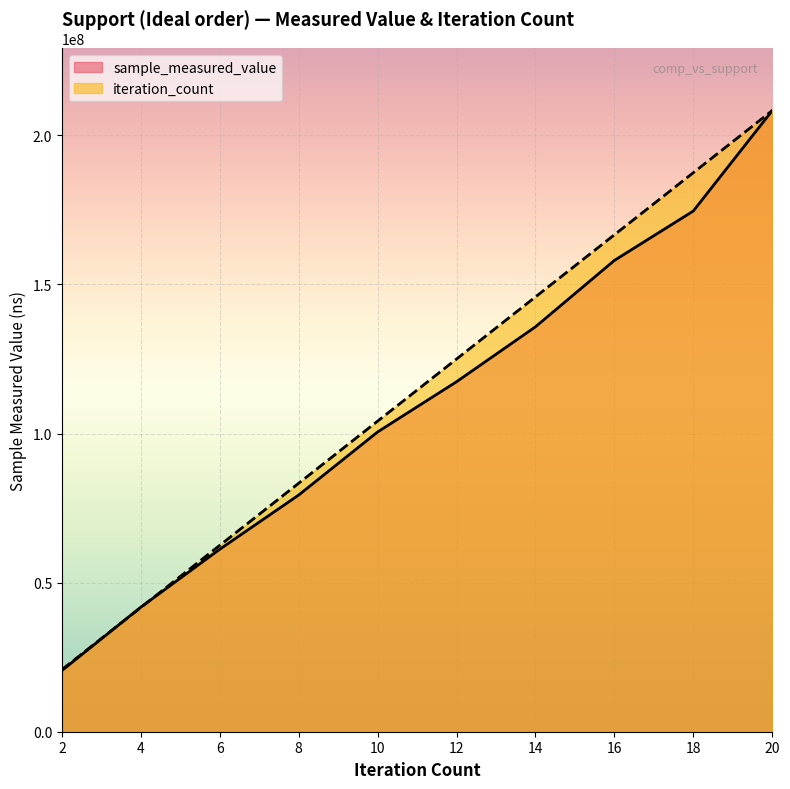

What is the minimum value for iteration_count?

20829548.5